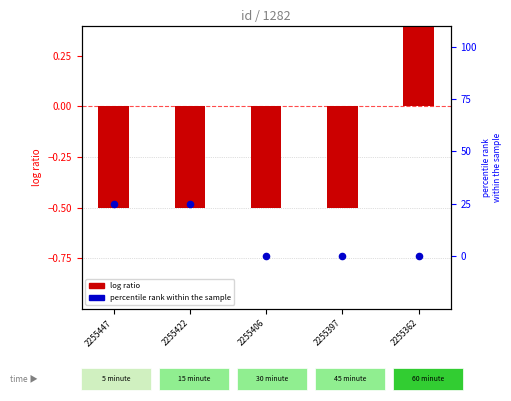

At which category is the sum across all series the highest?

2255362